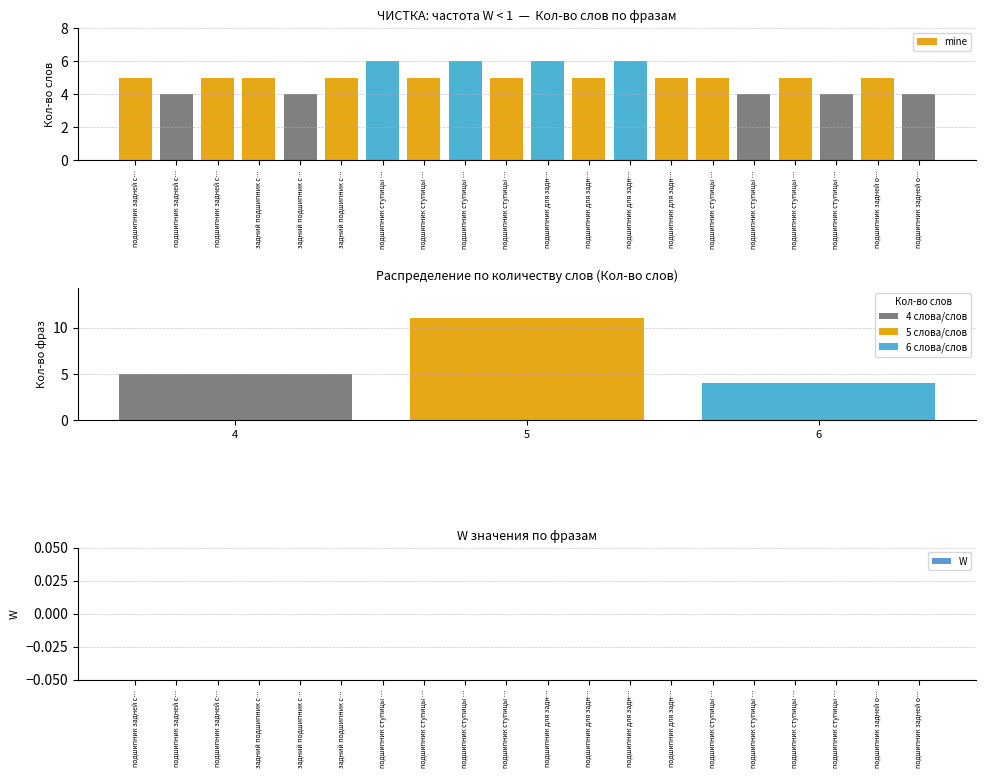

At how many categories does at least one series exceed 5?

4